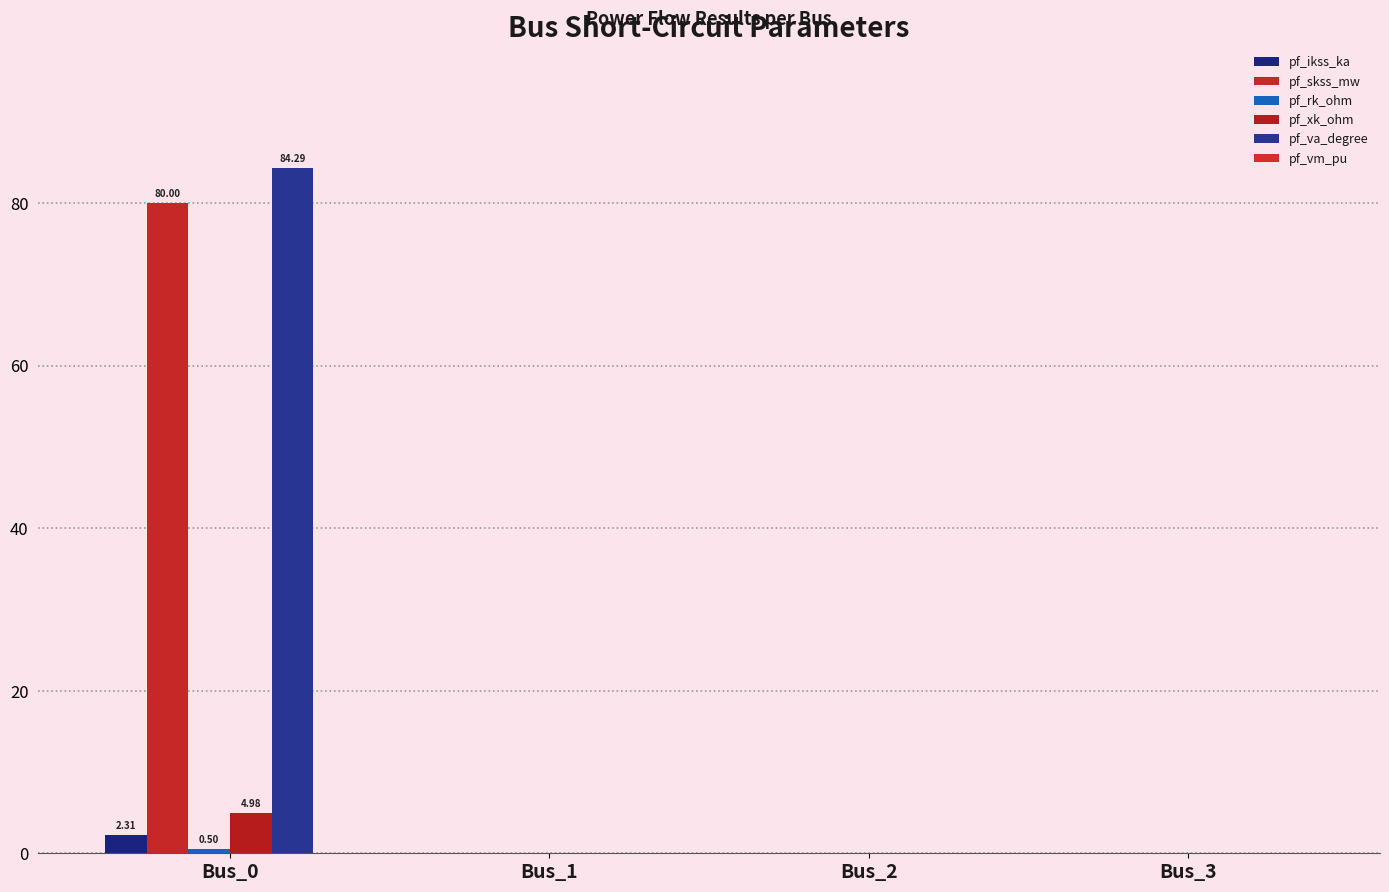

Are the bars horizontal?

No